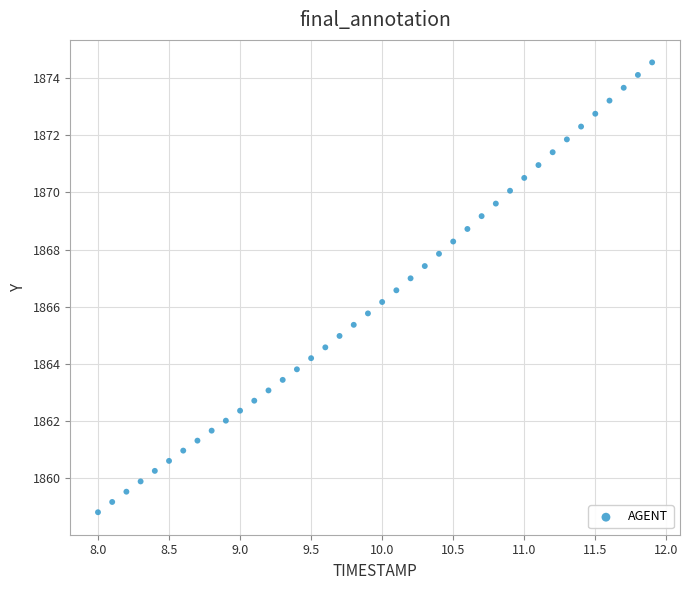

What is the range of Y values (max minus min)?

15.8